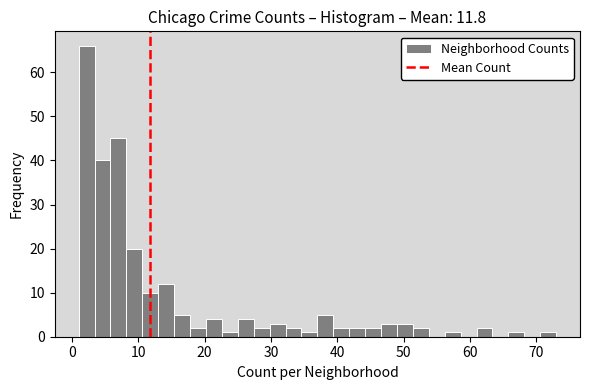

Around what value on the x-axis is the tallest bar? Give the approximate position of its centre, as read against the axis.

2